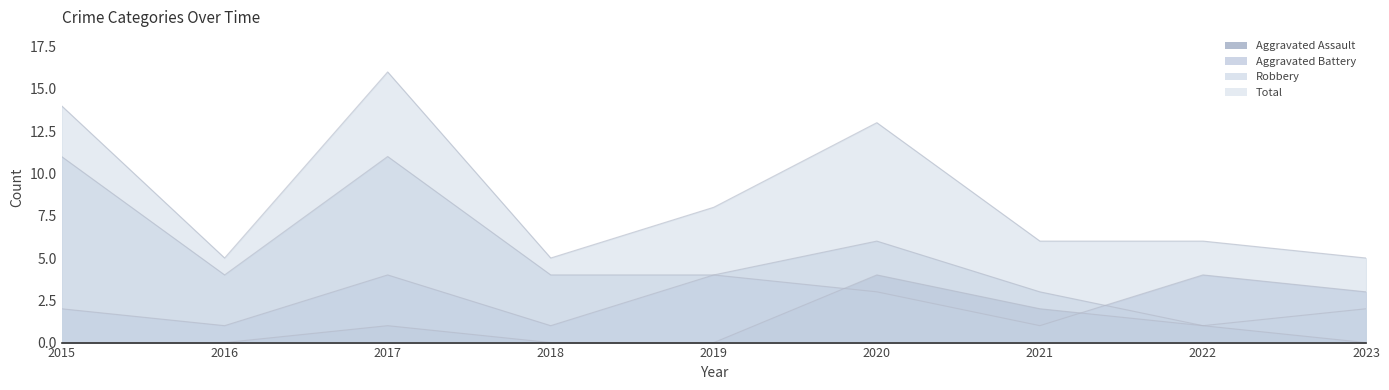

Which has a higher value, 2022 or 2016?

2022